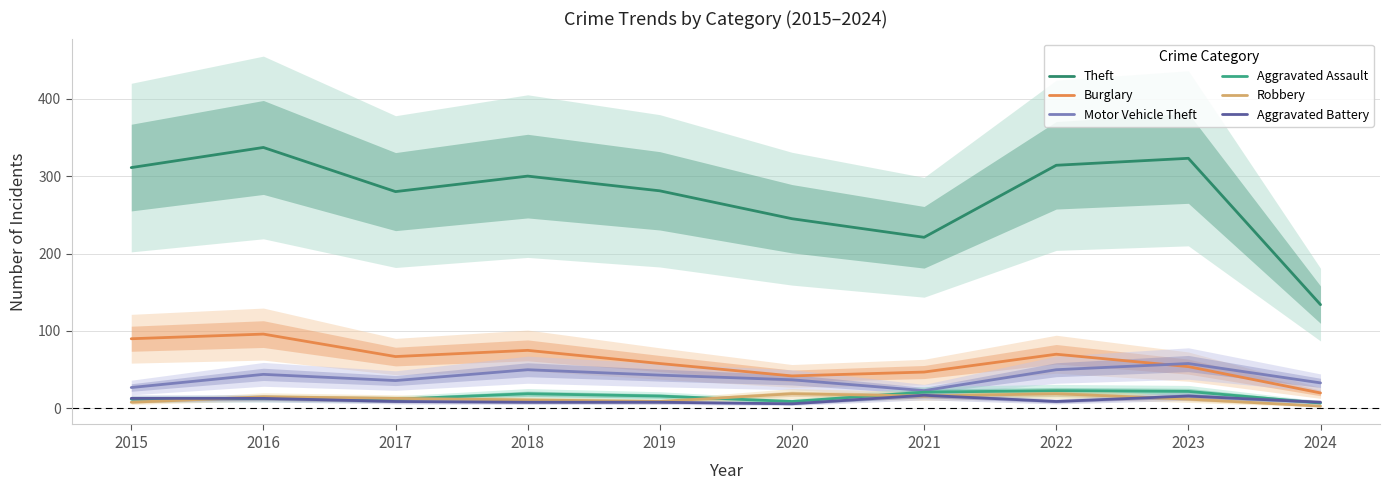

In Aggravated Assault, how many points are higher than both neighbors (excluding endpoints)?

3